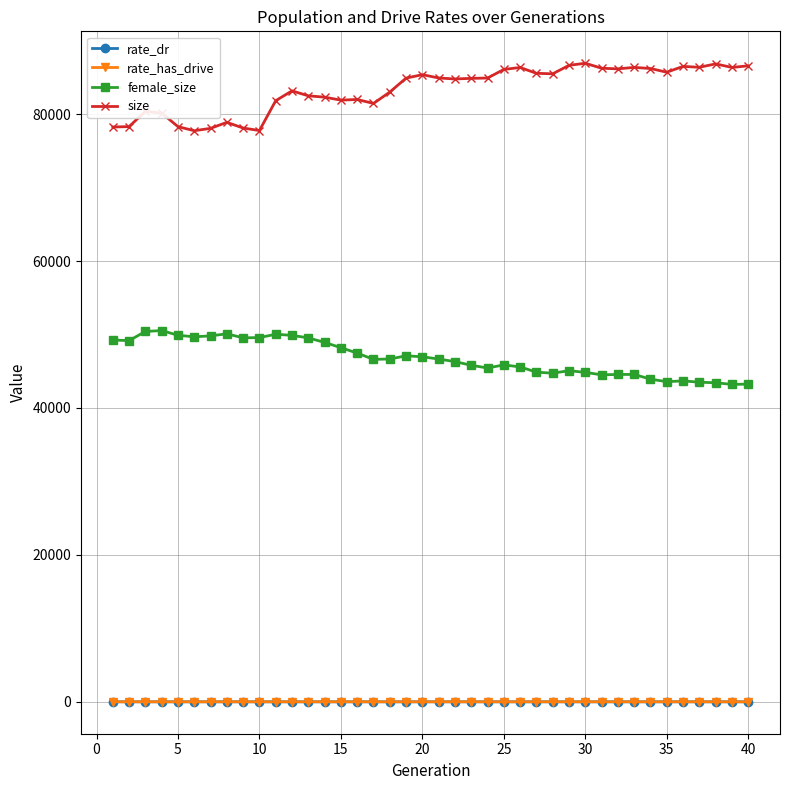

Which series has the largest range (max minus min)?

size